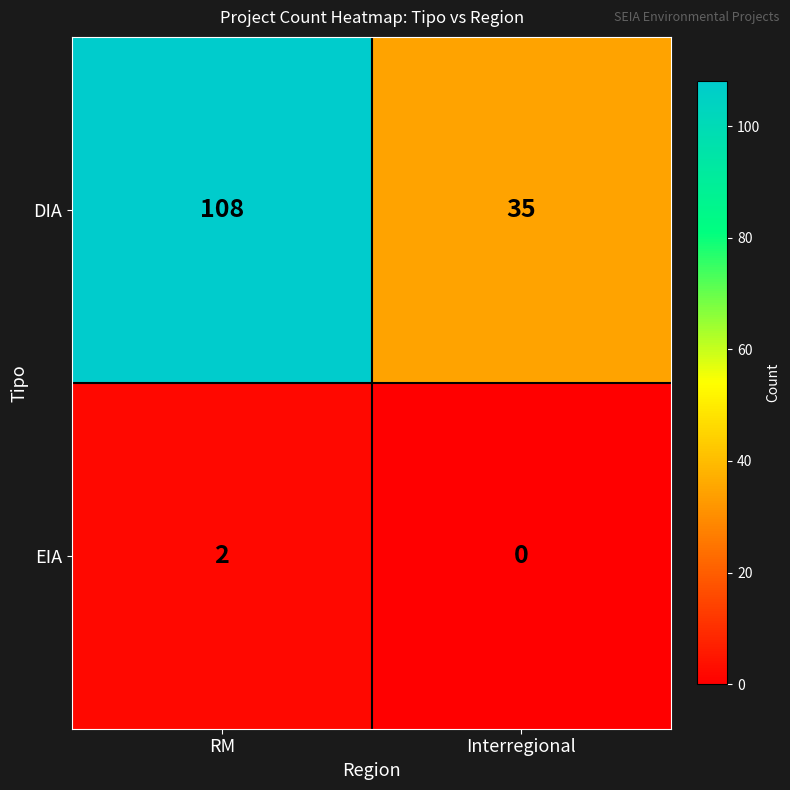

How many data points does each series have?

2